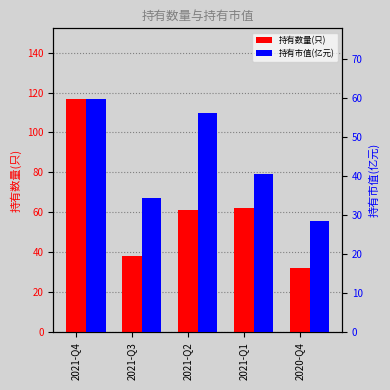

What are all the series names shown in the legend?

持有数量(只), 持有市值(亿元)